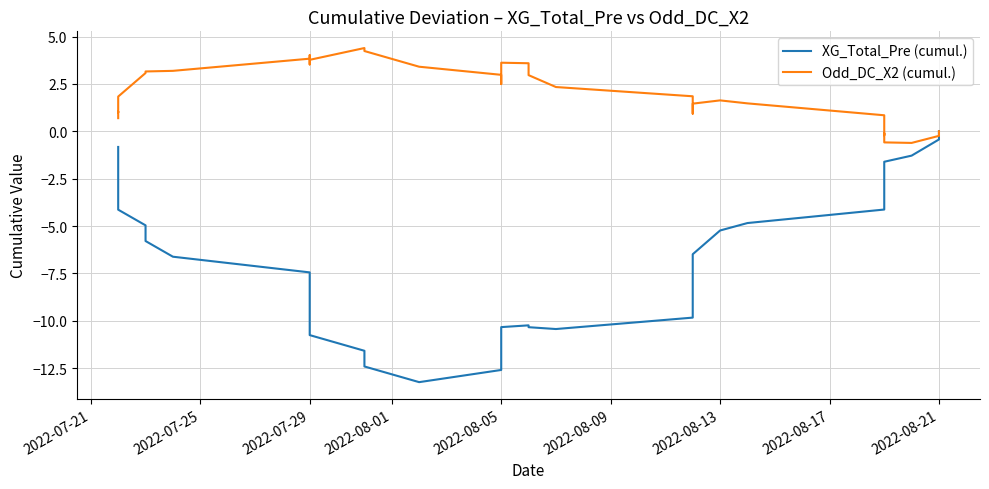

How many categories are shown in the chart?

40